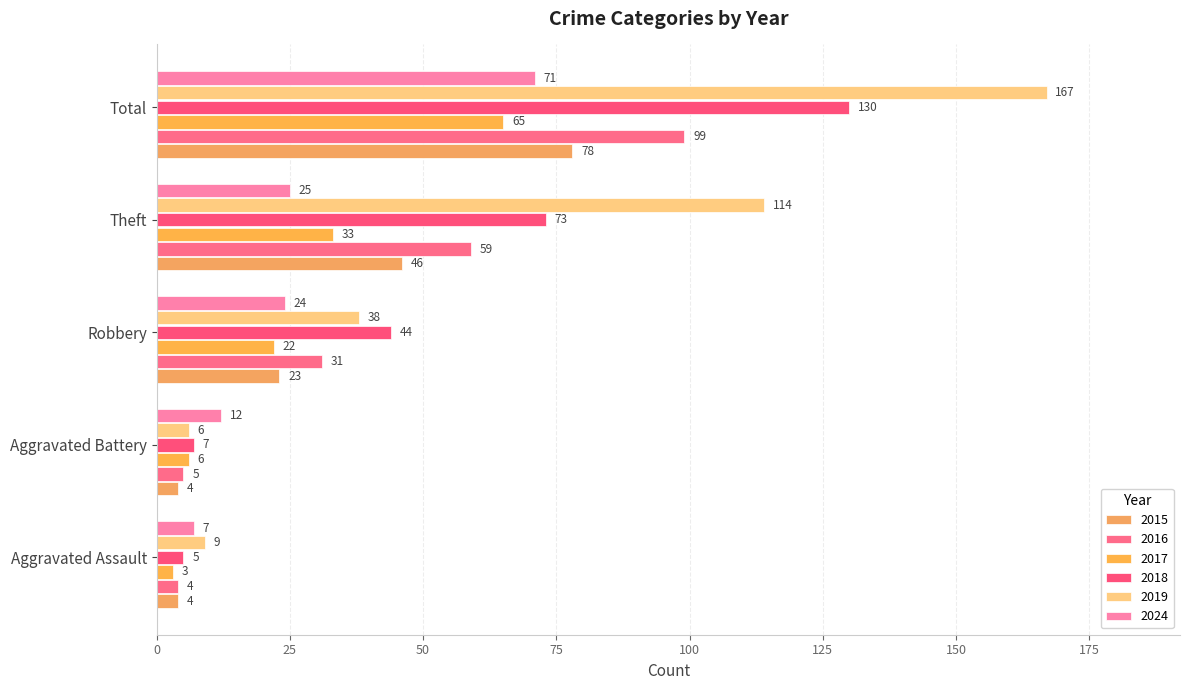

What is the value of the 2016 bar at the 3rd from the left?

31